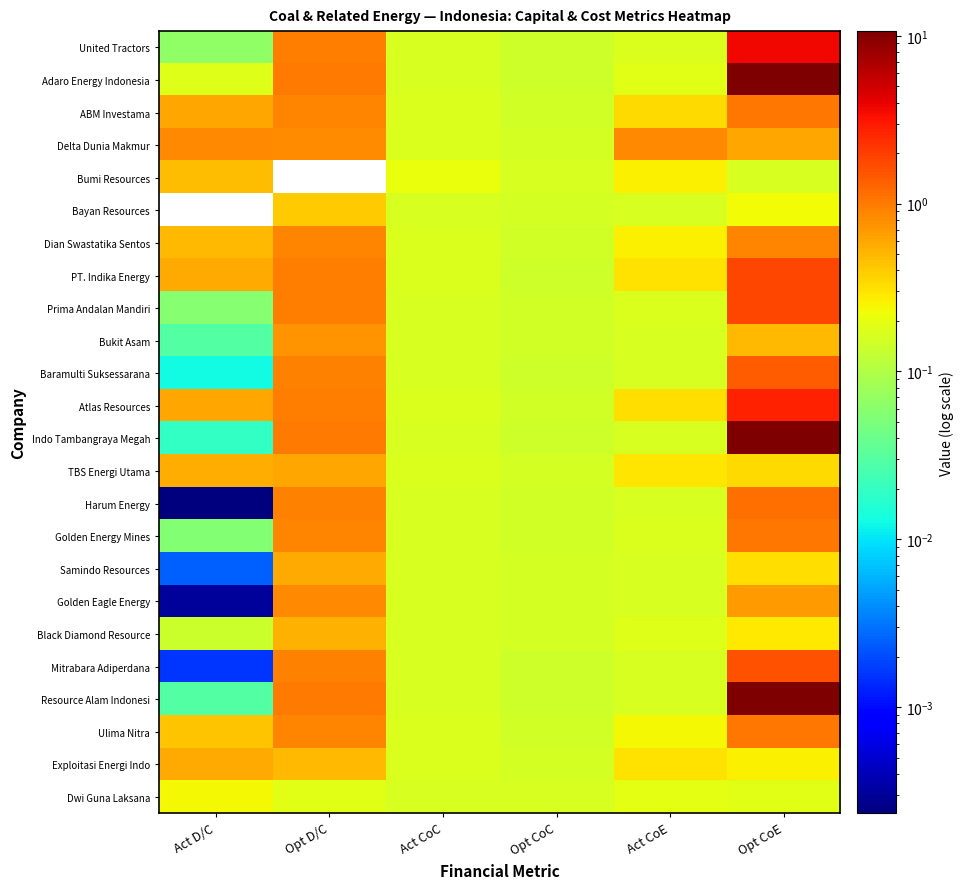

Reading left to right, extract all data points from this chart.

United Tractors: Act D/C=0.1	Opt D/C=1.0	Act CoC=0.2	Opt CoC=0.1	Act CoE=0.2	Opt CoE=3.6
Adaro Energy Indonesia: Act D/C=0.2	Opt D/C=1.0	Act CoC=0.2	Opt CoC=0.1	Act CoE=0.2	Opt CoE=10.7
ABM Investama: Act D/C=0.6	Opt D/C=0.9	Act CoC=0.2	Opt CoC=0.2	Act CoE=0.3	Opt CoE=1.0
Delta Dunia Makmur: Act D/C=0.9	Opt D/C=0.8	Act CoC=0.2	Opt CoC=0.2	Act CoE=0.8	Opt CoE=0.6
Bumi Resources: Act D/C=0.5	Opt D/C=0.0	Act CoC=0.2	Opt CoC=0.2	Act CoE=0.3	Opt CoE=0.2
Bayan Resources: Act D/C=0.0	Opt D/C=0.4	Act CoC=0.2	Opt CoC=0.2	Act CoE=0.2	Opt CoE=0.2
Dian Swastatika Sentos: Act D/C=0.5	Opt D/C=0.9	Act CoC=0.2	Opt CoC=0.2	Act CoE=0.3	Opt CoE=0.9
PT. Indika Energy: Act D/C=0.6	Opt D/C=0.9	Act CoC=0.2	Opt CoC=0.1	Act CoE=0.3	Opt CoE=1.8
Prima Andalan Mandiri: Act D/C=0.1	Opt D/C=0.9	Act CoC=0.2	Opt CoC=0.2	Act CoE=0.2	Opt CoE=1.8
Bukit Asam: Act D/C=0.0	Opt D/C=0.8	Act CoC=0.2	Opt CoC=0.2	Act CoE=0.2	Opt CoE=0.5
Baramulti Suksessarana: Act D/C=0.0	Opt D/C=0.9	Act CoC=0.2	Opt CoC=0.1	Act CoE=0.2	Opt CoE=1.4
Atlas Resources: Act D/C=0.6	Opt D/C=1.0	Act CoC=0.2	Opt CoC=0.2	Act CoE=0.3	Opt CoE=2.7
Indo Tambangraya Megah: Act D/C=0.0	Opt D/C=1.0	Act CoC=0.2	Opt CoC=0.1	Act CoE=0.2	Opt CoE=10.7
TBS Energi Utama: Act D/C=0.5	Opt D/C=0.6	Act CoC=0.2	Opt CoC=0.2	Act CoE=0.3	Opt CoE=0.3
Harum Energy: Act D/C=0.0	Opt D/C=0.9	Act CoC=0.2	Opt CoC=0.2	Act CoE=0.2	Opt CoE=1.1
Golden Energy Mines: Act D/C=0.1	Opt D/C=0.9	Act CoC=0.2	Opt CoC=0.2	Act CoE=0.2	Opt CoE=1.0
Samindo Resources: Act D/C=0.0	Opt D/C=0.6	Act CoC=0.2	Opt CoC=0.2	Act CoE=0.2	Opt CoE=0.3
Golden Eagle Energy: Act D/C=0.0	Opt D/C=0.8	Act CoC=0.2	Opt CoC=0.2	Act CoE=0.2	Opt CoE=0.7
Black Diamond Resource: Act D/C=0.1	Opt D/C=0.5	Act CoC=0.2	Opt CoC=0.2	Act CoE=0.2	Opt CoE=0.3
Mitrabara Adiperdana: Act D/C=0.0	Opt D/C=0.9	Act CoC=0.2	Opt CoC=0.1	Act CoE=0.2	Opt CoE=1.6
Resource Alam Indonesi: Act D/C=0.0	Opt D/C=1.0	Act CoC=0.2	Opt CoC=0.1	Act CoE=0.2	Opt CoE=10.7
Ulima Nitra: Act D/C=0.4	Opt D/C=0.9	Act CoC=0.2	Opt CoC=0.2	Act CoE=0.2	Opt CoE=1.0
Exploitasi Energi Indo: Act D/C=0.6	Opt D/C=0.5	Act CoC=0.2	Opt CoC=0.2	Act CoE=0.3	Opt CoE=0.3
Dwi Guna Laksana: Act D/C=0.2	Opt D/C=0.2	Act CoC=0.2	Opt CoC=0.2	Act CoE=0.2	Opt CoE=0.2